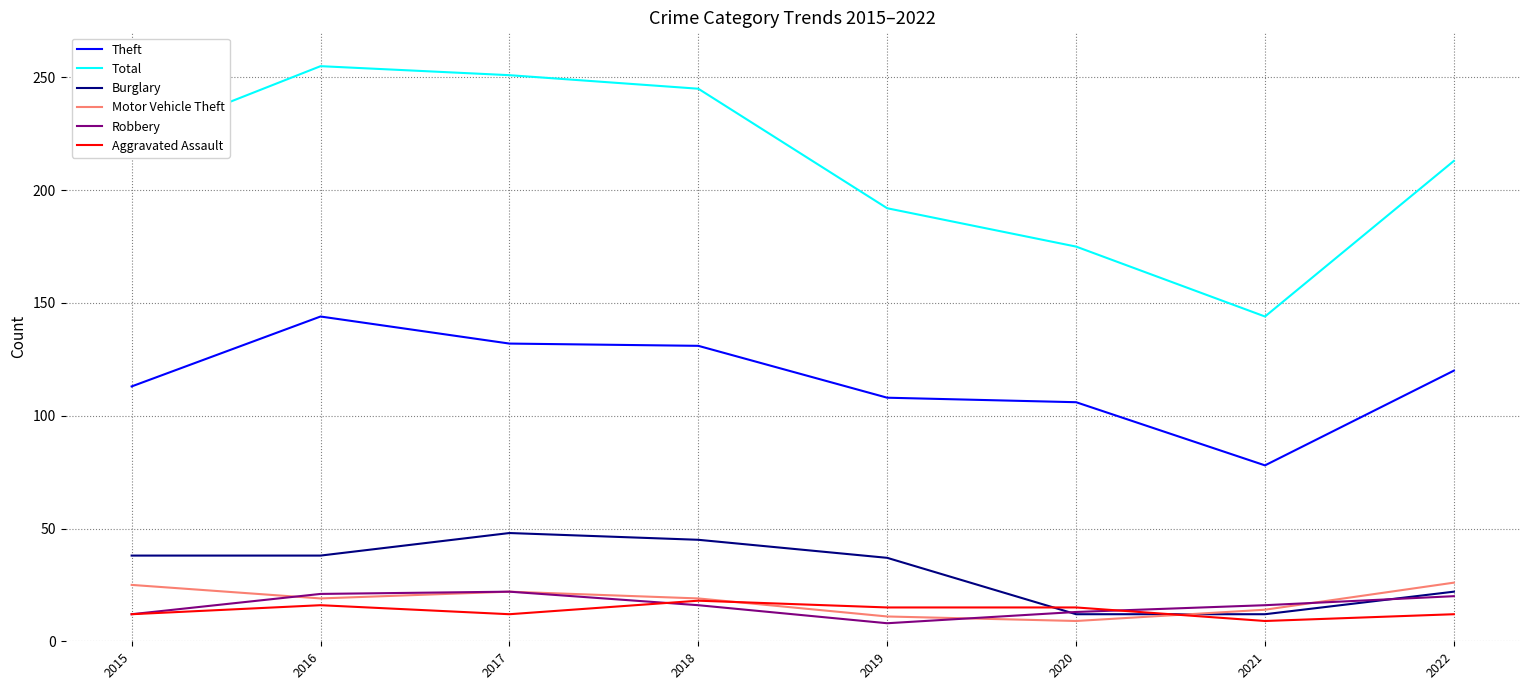

What is the difference between the second highest and minimum values in the Theft series?

54